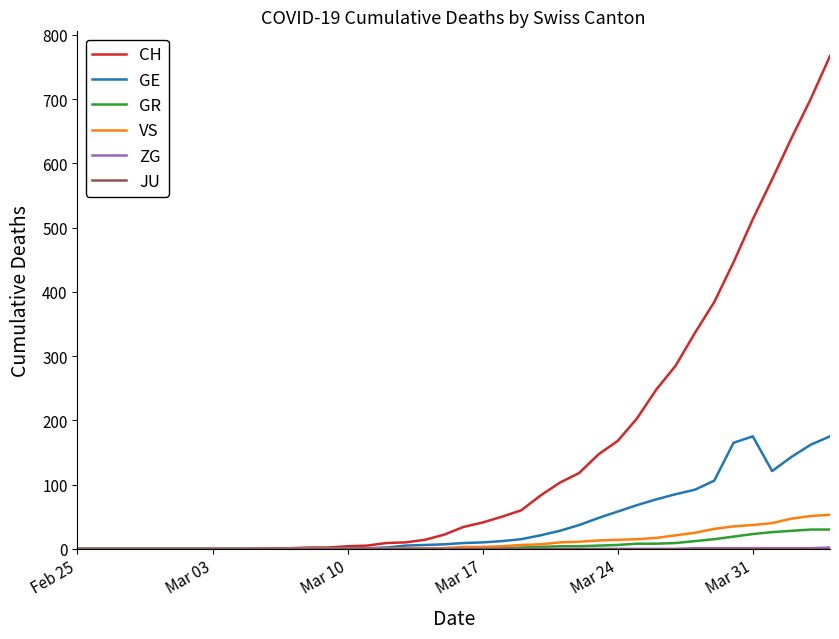

What is the maximum value for GE?

175